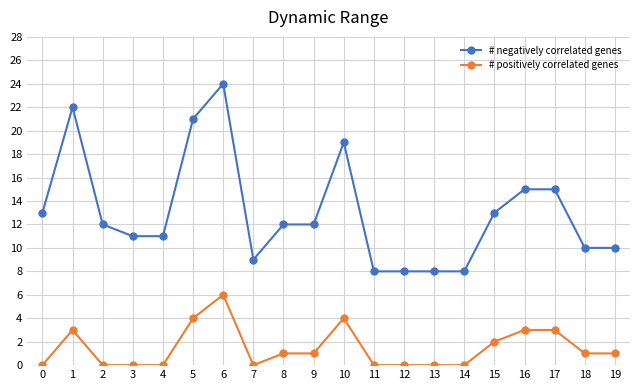

What is the average value of the # negatively correlated genes series?

13